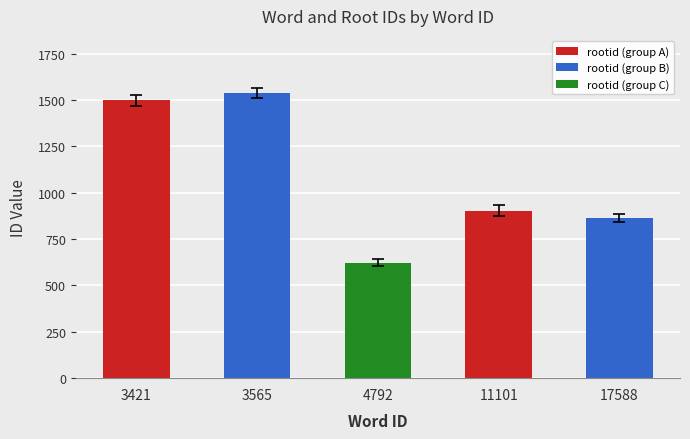

What is the sum of all values?

5428